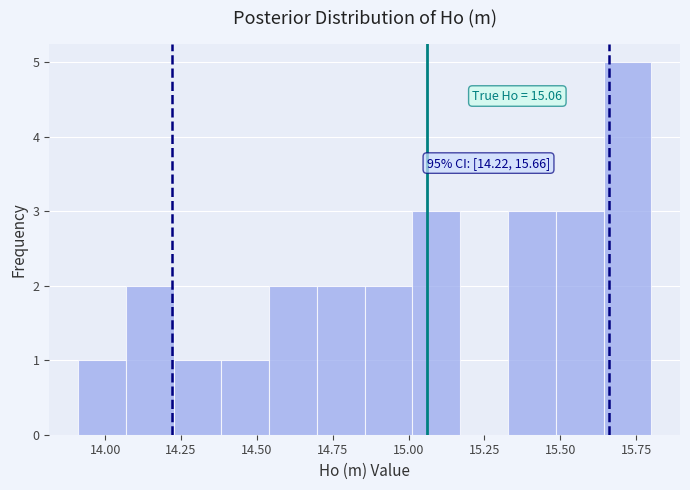

Read against the x-axis, roughly where is the centre of the tallest bar?

15.70